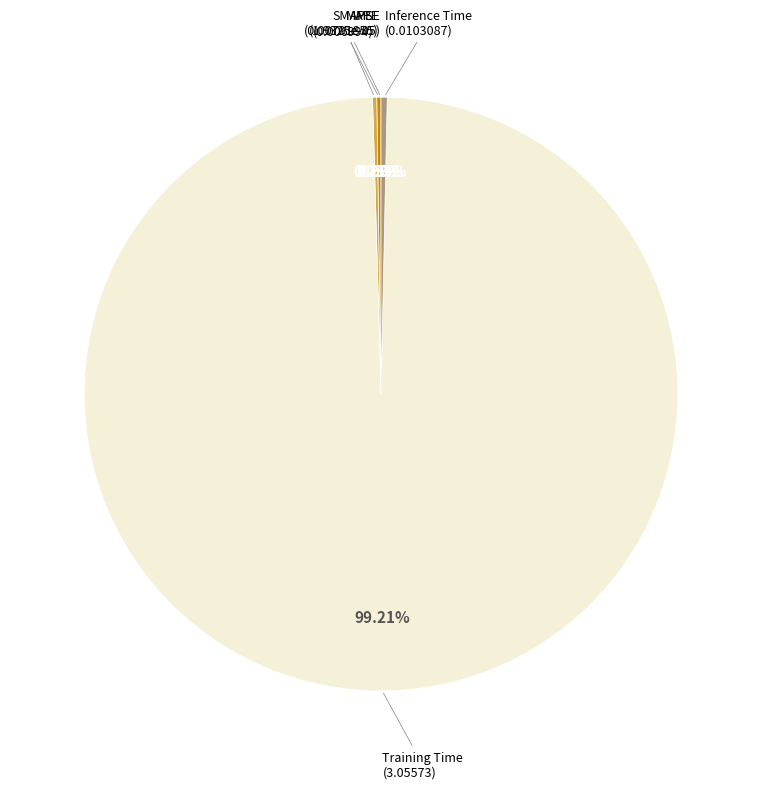

Does any single category account for the majority?

Yes